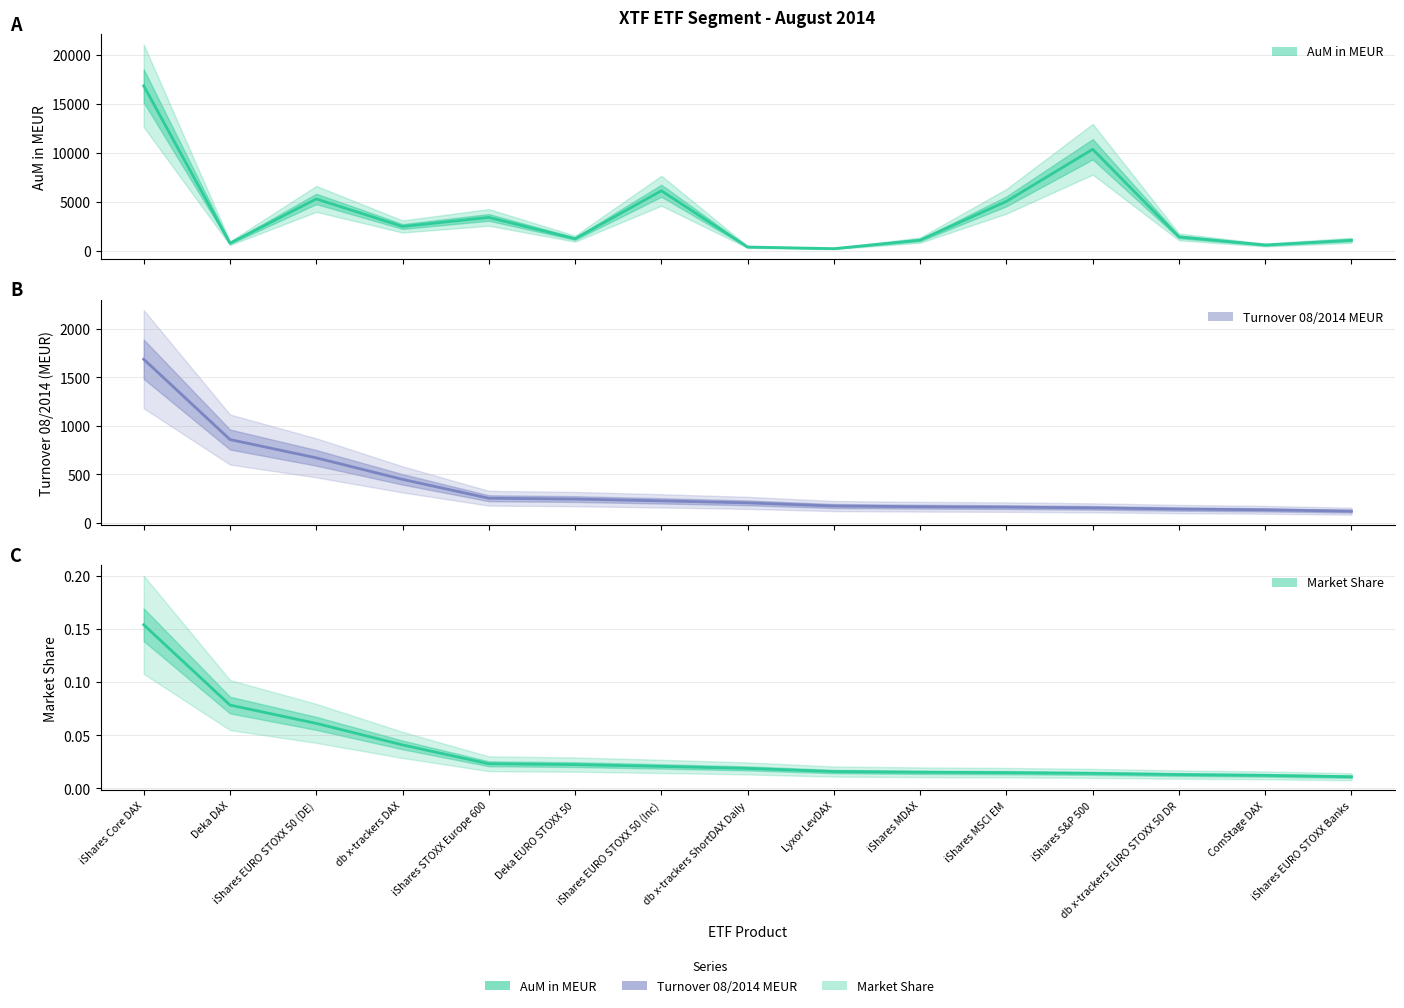

True or false: AuM in MEUR has more than 0 points higher than both neighbors.

True